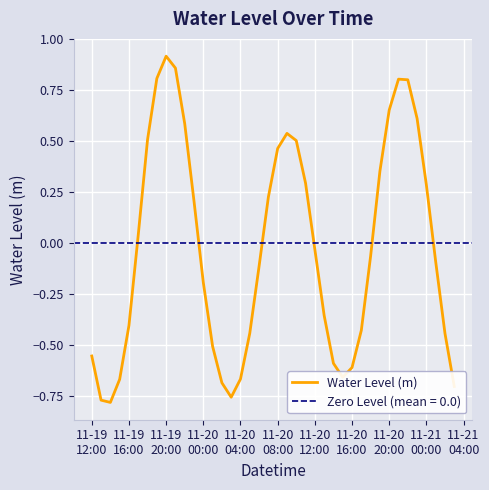

Count the number of categories in the chart.

40